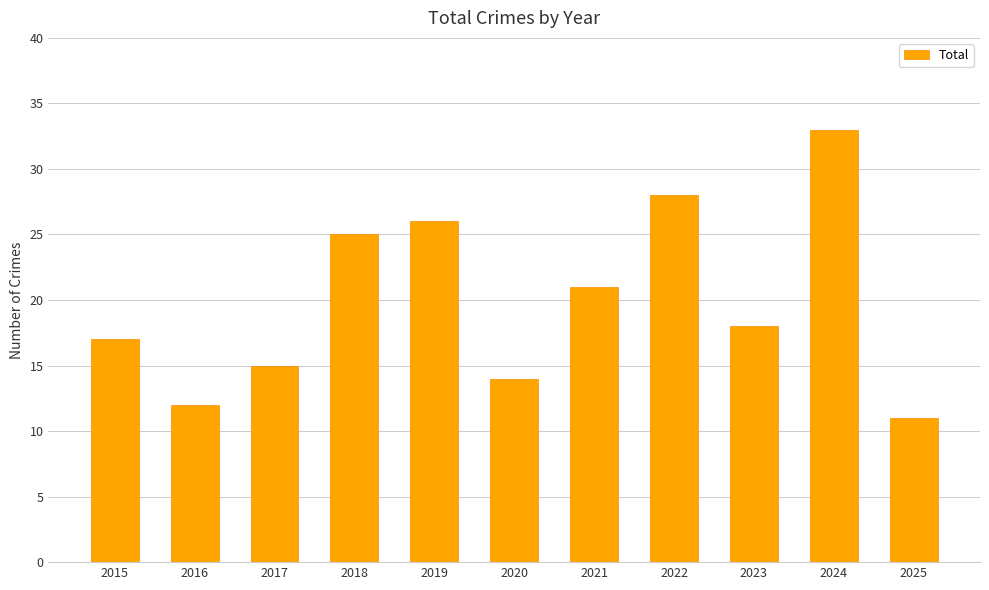

What is the ratio of the value at 2020 to the value at 2025?

1.3